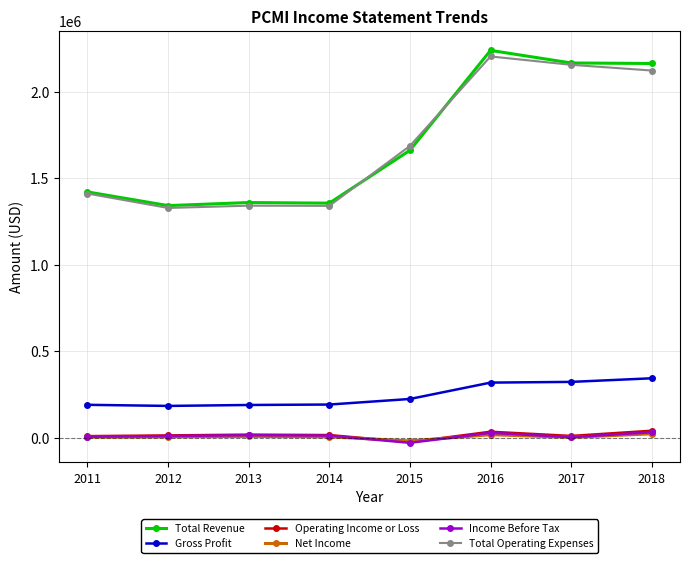

What is the greatest value displayed?

2239600